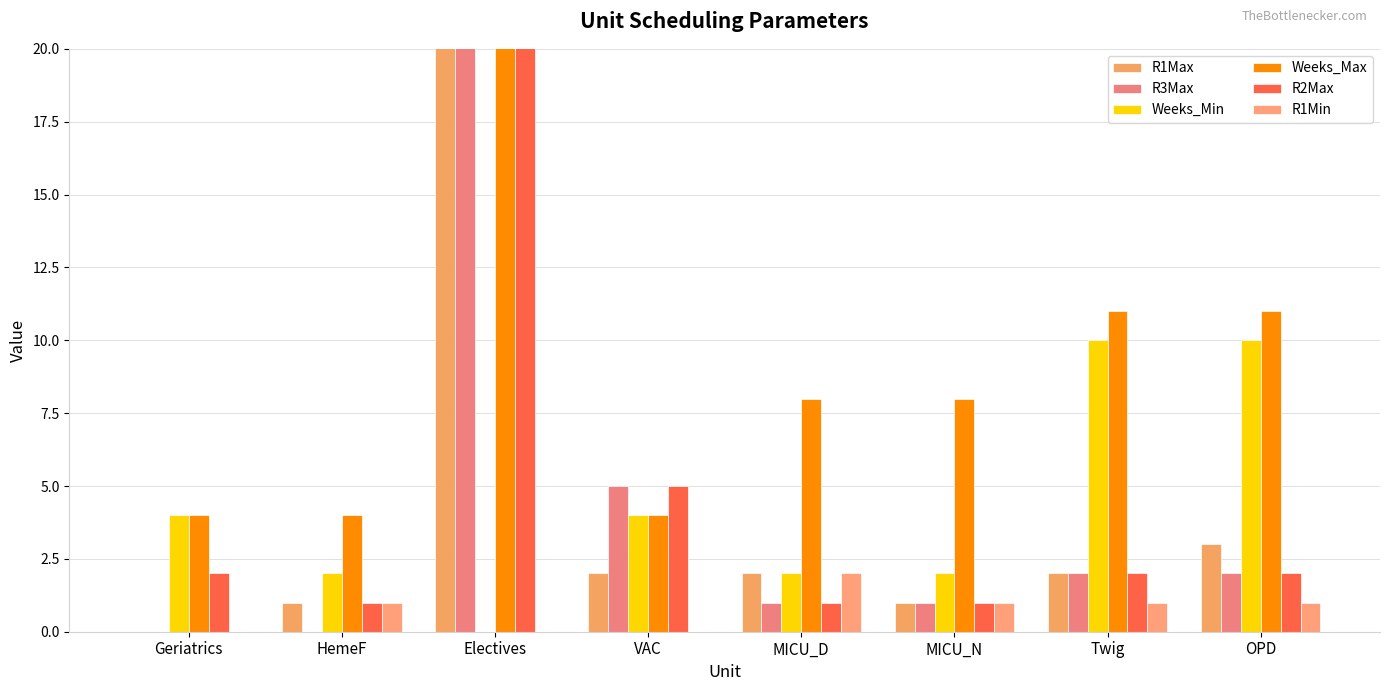

Is the value of Weeks_Max at HemeF greater than the value of R1Min at MICU_N?

Yes